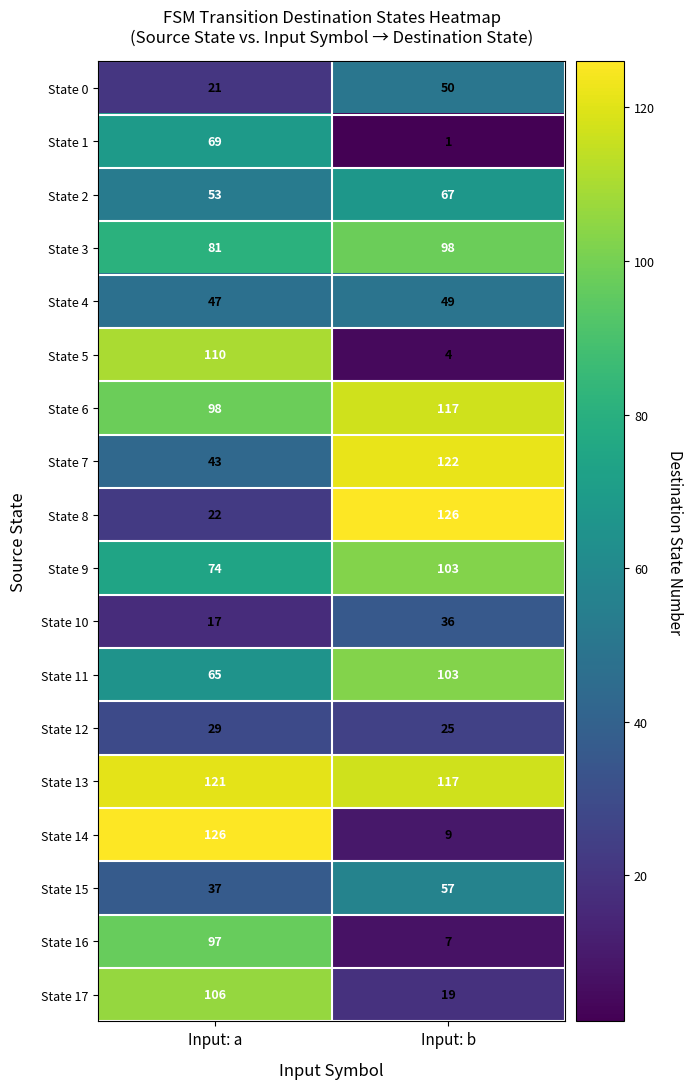

What is the difference between the highest and lowest values at Input: b?

125